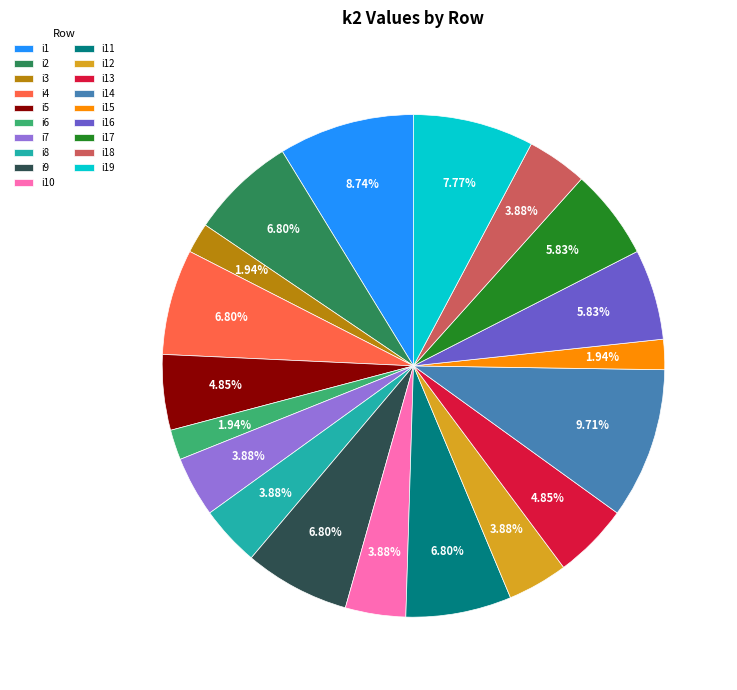

To the nearest percent, what is the average slice percentage?

5%